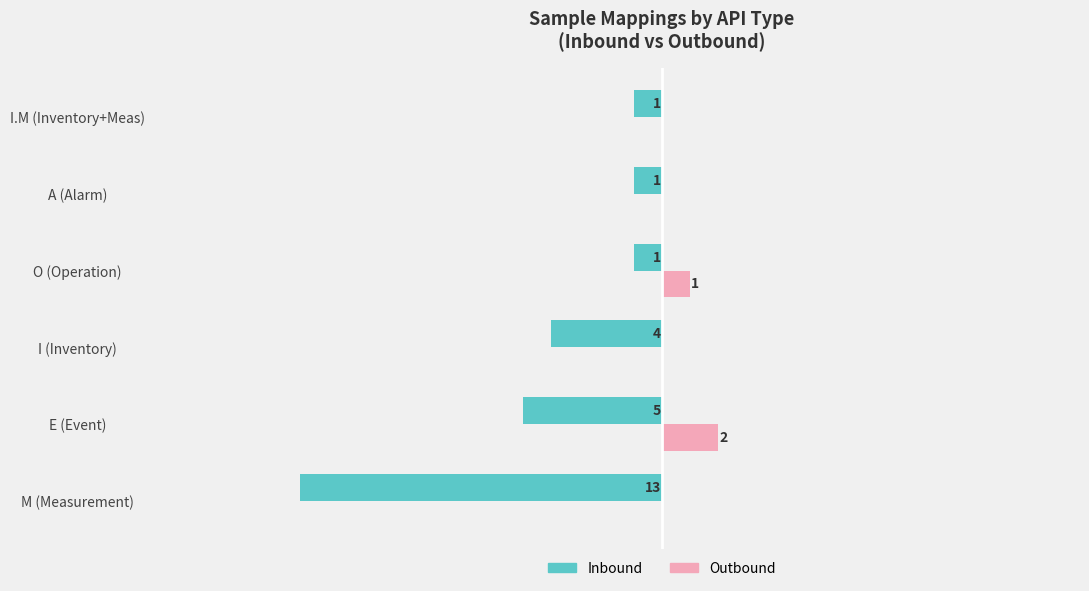

Which series changed the most between M (Measurement) and A (Alarm)?

Inbound